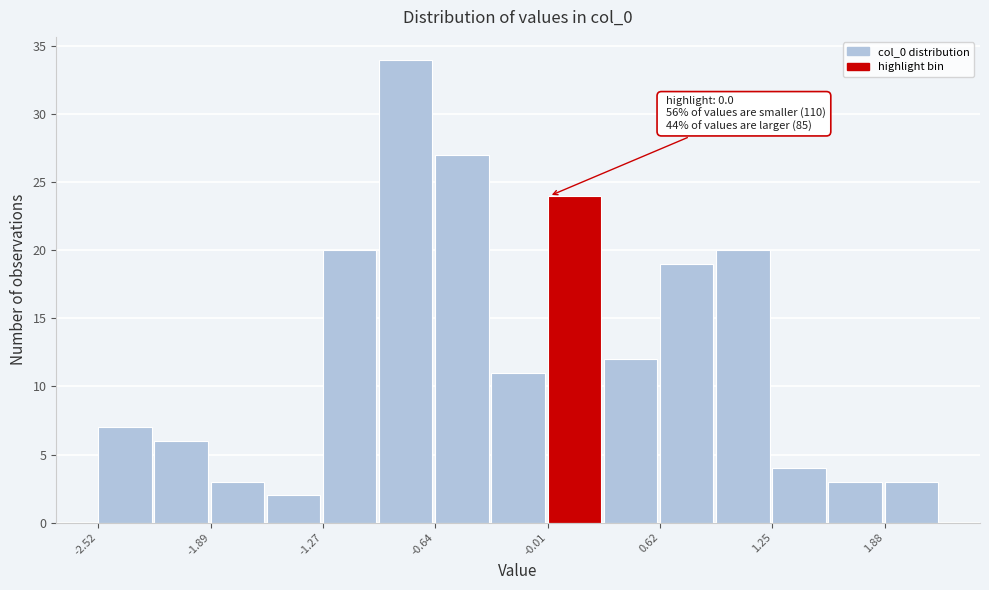

Around what value on the x-axis is the tallest bar? Give the approximate position of its centre, as read against the axis.

-0.8